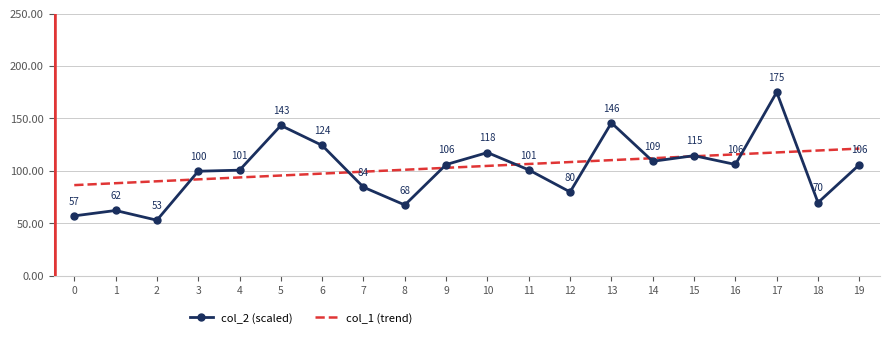

What is the difference between the values at 16 and 5?

37.2